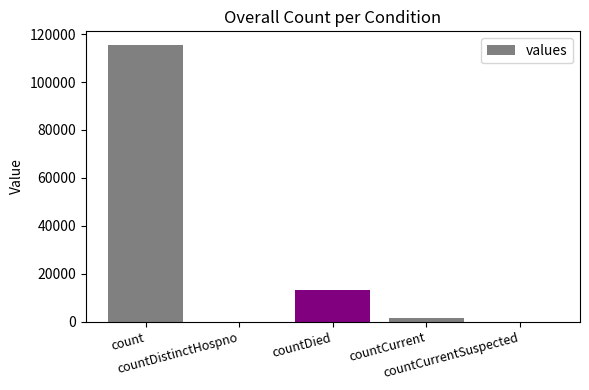

Are the bars horizontal?

No